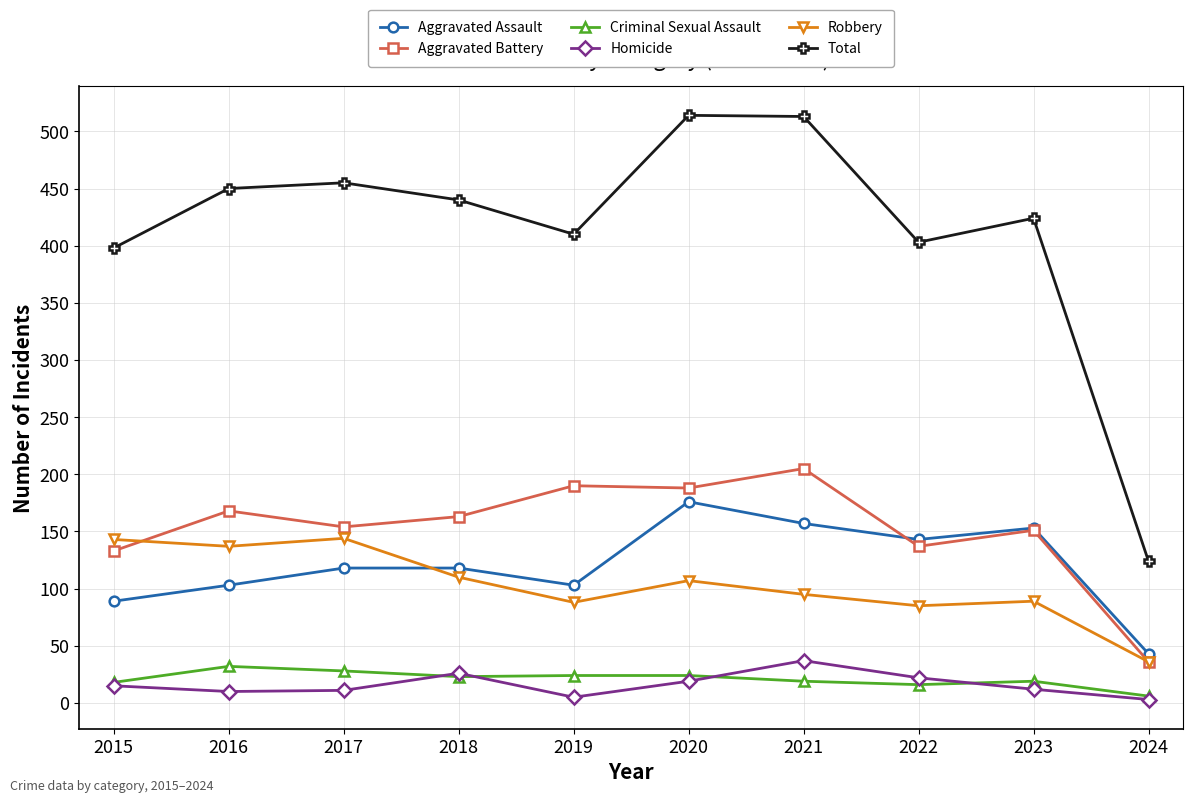

Is this an area chart (filled region under the line)?

No